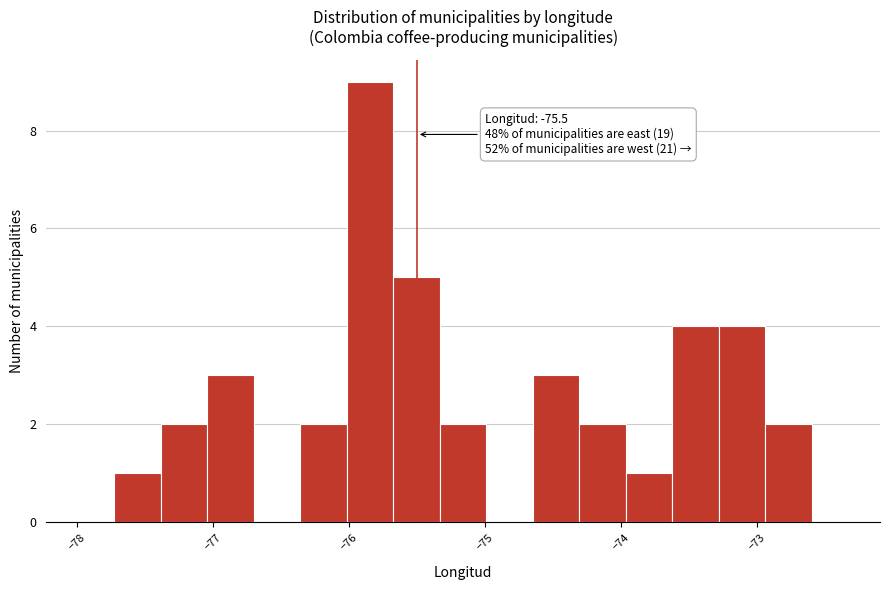

Read against the x-axis, roughly where is the centre of the tallest bar?

-75.8